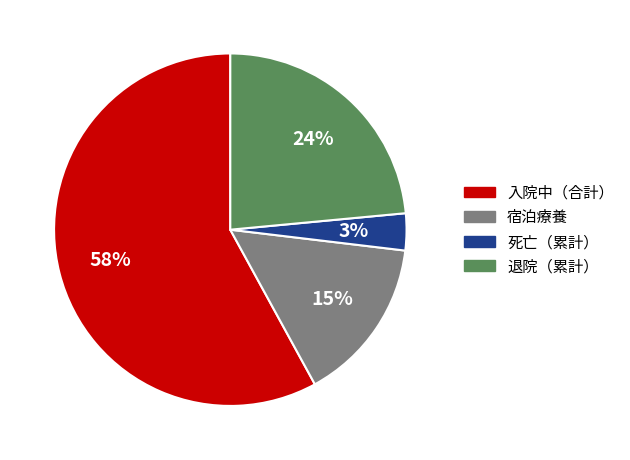

Combined, do 入院中（合計） and 宿泊療養 account for over 50%?

Yes